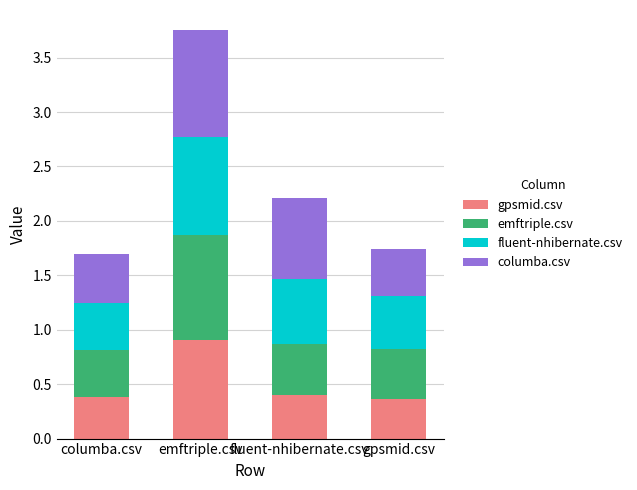

How many categories are shown in the chart?

4